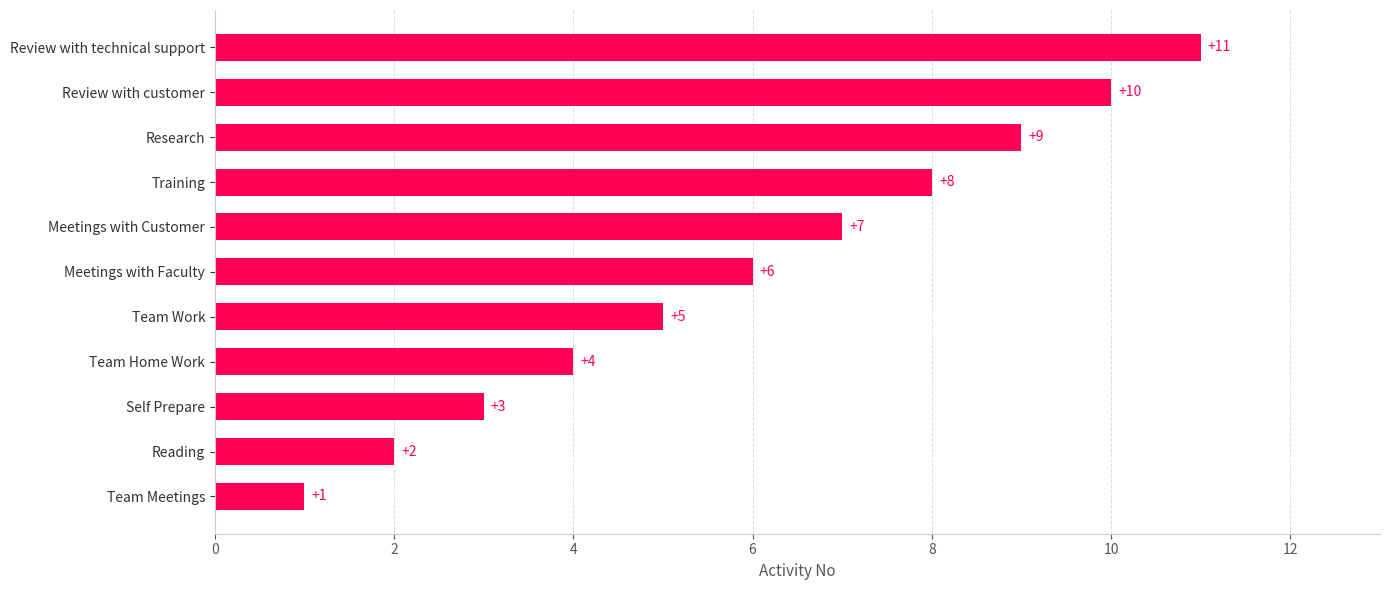

List the labels in order of value, largest first.

Review with technical support, Review with customer, Research, Training, Meetings with Customer, Meetings with Faculty, Team Work, Team Home Work, Self Prepare, Reading, Team Meetings